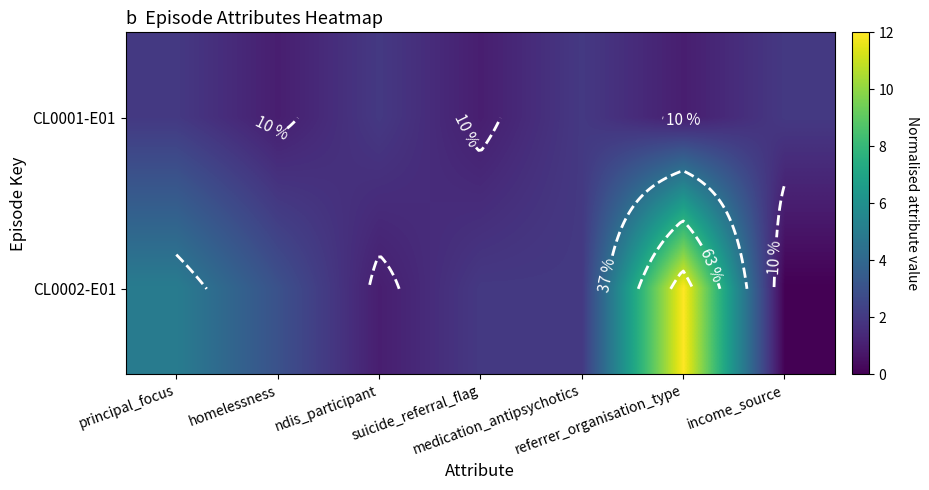

Read the CL0002-E01 value at principal_focus, to the nearest 5.

5